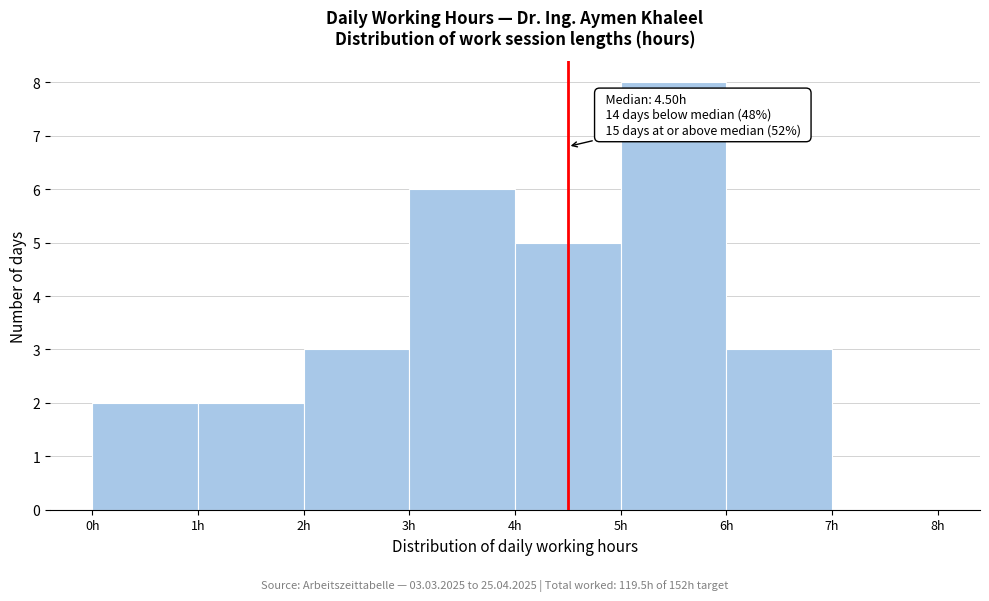

Over which range of the x-axis is the bar tallest?

5 to 6